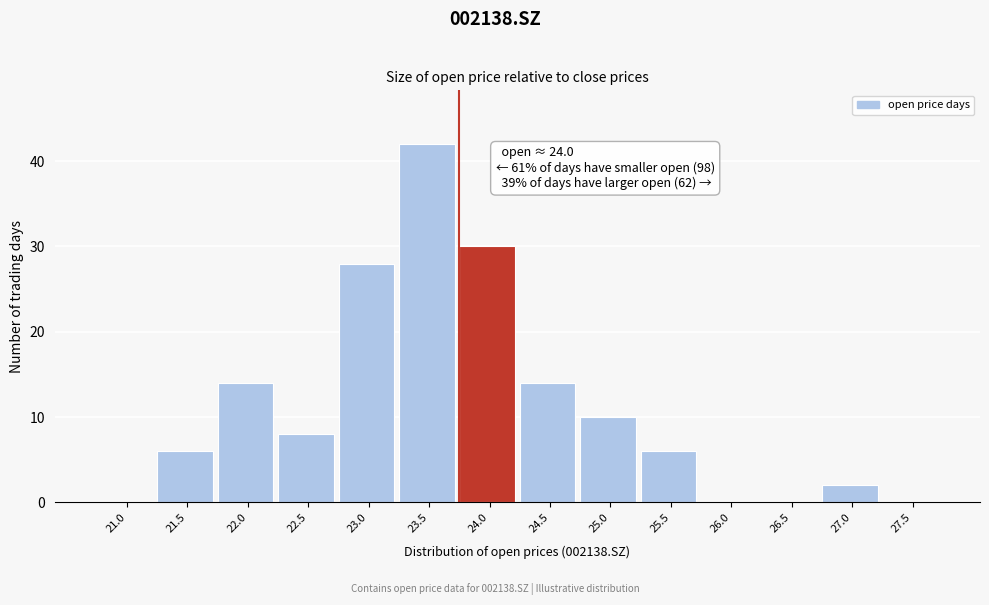

Reading left to right, transcribe all the data shown in this chart.

21.0=0	21.5=6	22.0=14	22.5=8	23.0=28	23.5=42	24.0=30	24.5=14	25.0=10	25.5=6	26.0=0	26.5=0	27.0=2	27.5=0